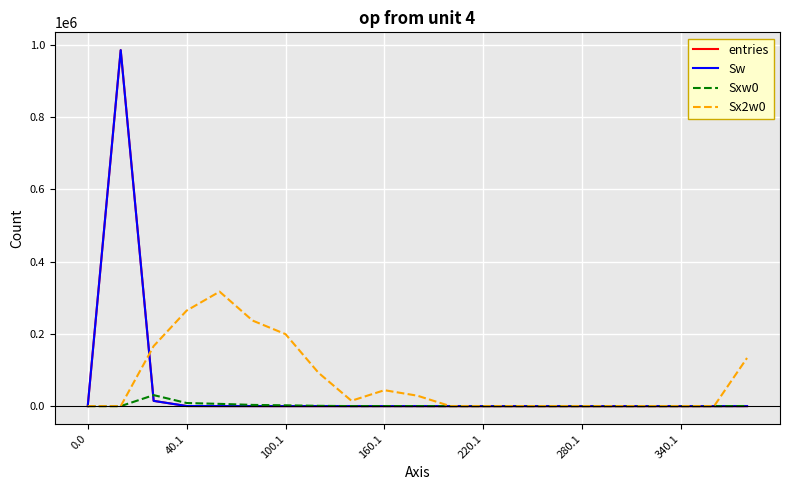

True or false: Sx2w0 and Sxw0 intersect in this chart.

False